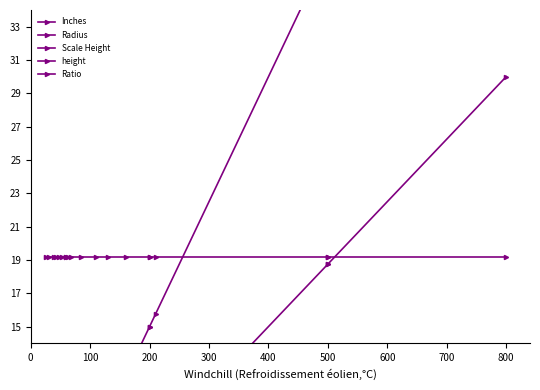

Reading left to right, what are all the values shown in this chart?

Inches: 1.9	2.2	3.0	3.1	3.6	4.0	4.5	4.5	4.7	5.1	6.4	8.2	9.8	12.0	15.0	15.0	15.8	37.5	37.5	60.0
Radius: 0.9	1.1	1.5	1.6	1.8	2.0	2.2	2.2	2.3	2.5	3.2	4.1	4.9	6.0	7.5	7.5	7.9	18.8	18.8	30.0
Scale Height: 6.6	6.6	6.6	6.6	6.6	6.6	6.6	6.6	6.6	6.6	6.6	6.6	6.6	6.6	6.6	6.6	6.6	6.6	6.6	6.6
height: 10.6	10.6	10.6	10.6	10.6	10.6	10.6	10.6	10.6	10.6	10.6	10.6	10.6	10.6	10.6	10.6	10.6	10.6	10.6	10.6
Ratio: 19.2	19.2	19.2	19.2	19.2	19.2	19.2	19.2	19.2	19.2	19.2	19.2	19.2	19.2	19.2	19.2	19.2	19.2	19.2	19.2